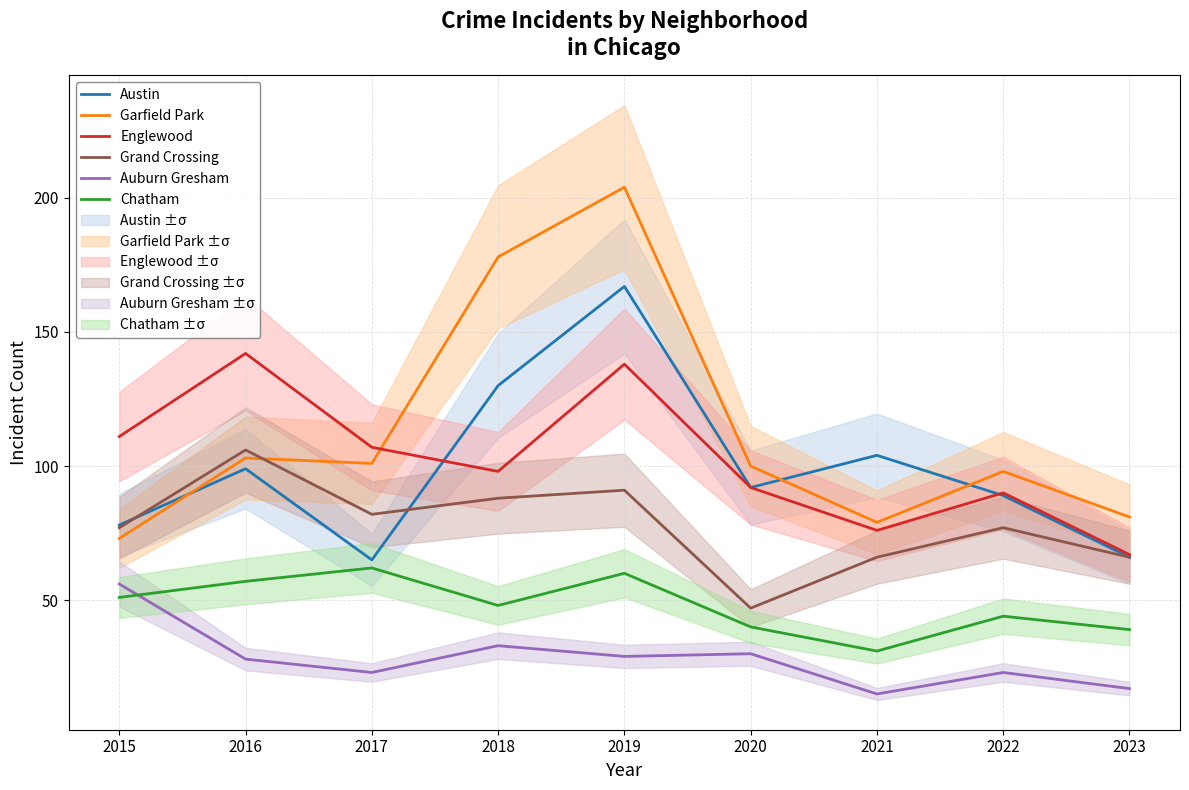

At how many categories does at least one series exceed 19?

9